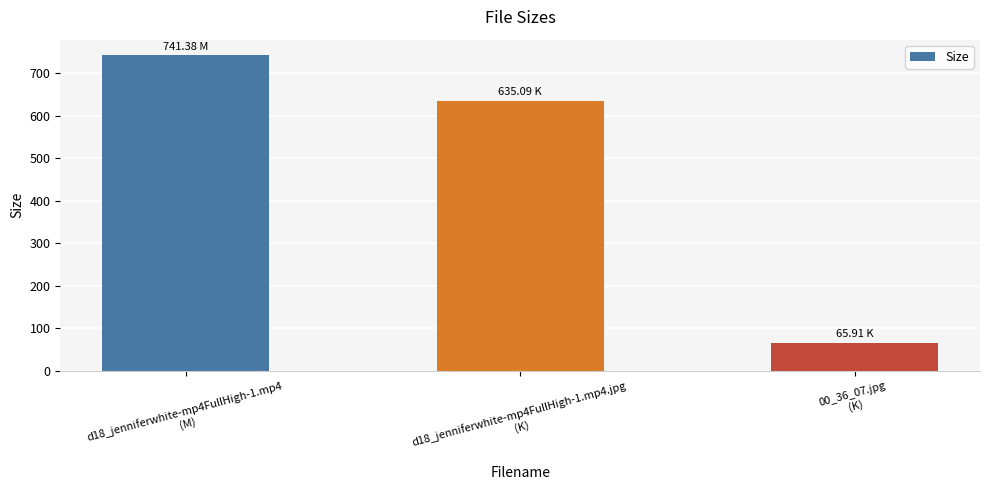

Does the chart contain stacked bars?

No